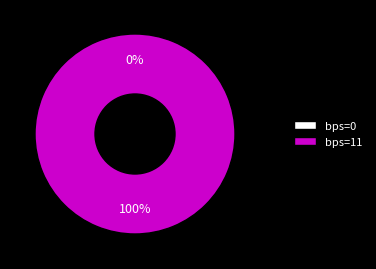

To the nearest percent, what is the difference between the largest and smallest slice percentages?

100%